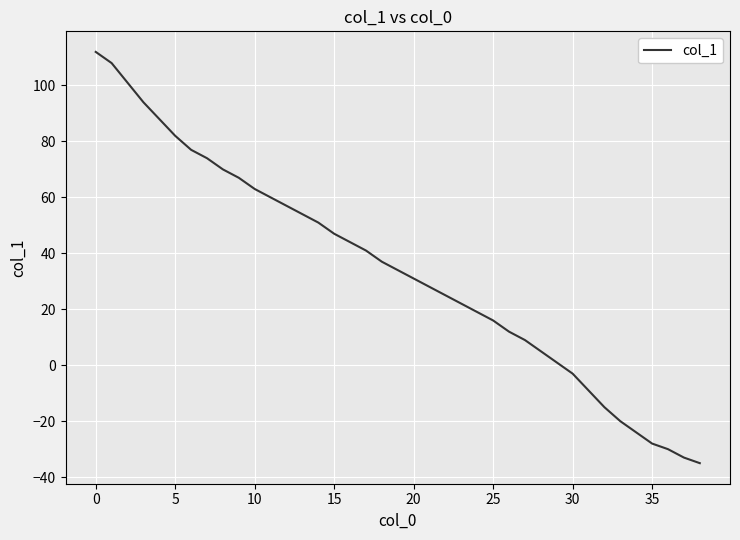

Reading left to right, transcribe all the data shown in this chart.

112	108	101	94	88	82	77	74	70	67	63	60	57	54	51	47	44	41	37	34	31	28	25	22	19	16	12	9	5	1	-3	-9	-15	-20	-24	-28	-30	-33	-35